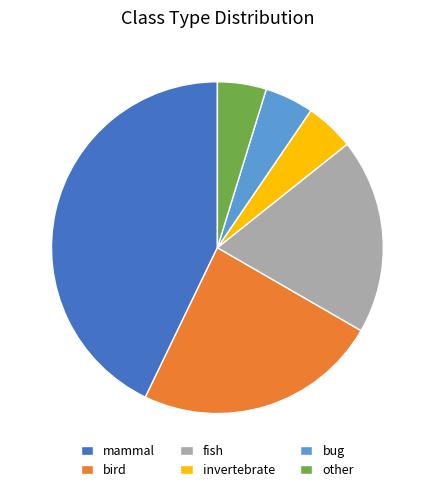

Which has a higher value, mammal or other?

mammal